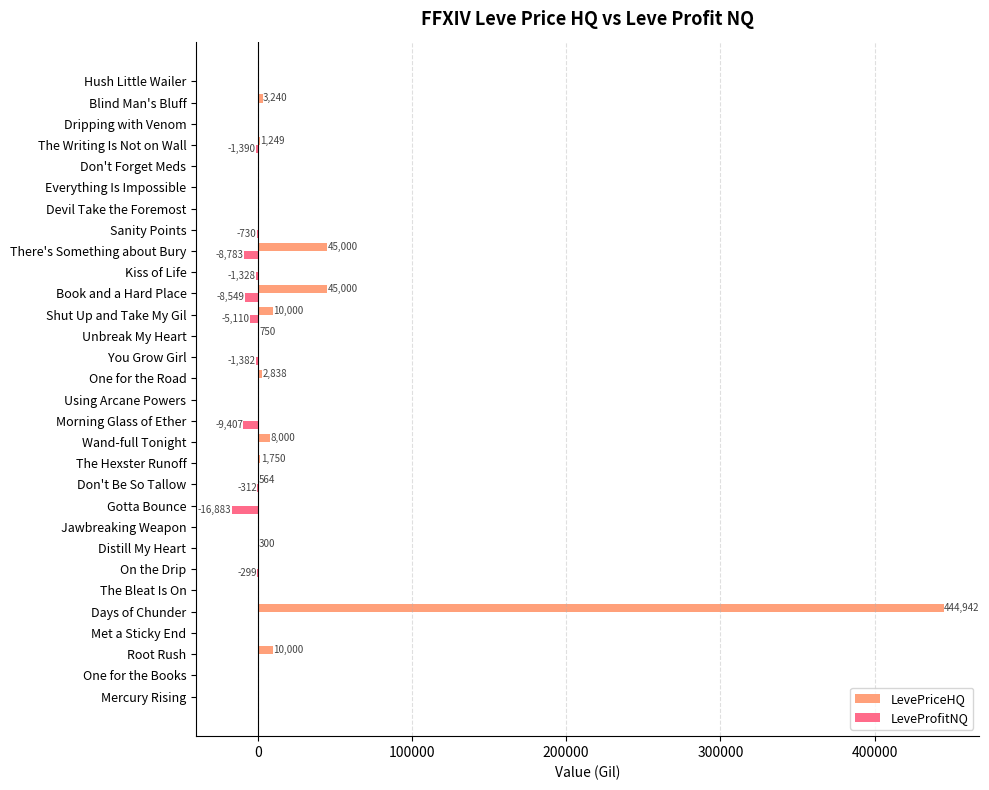

The LevePriceHQ series shows 0.0 at Sanity Points. True or false?

True